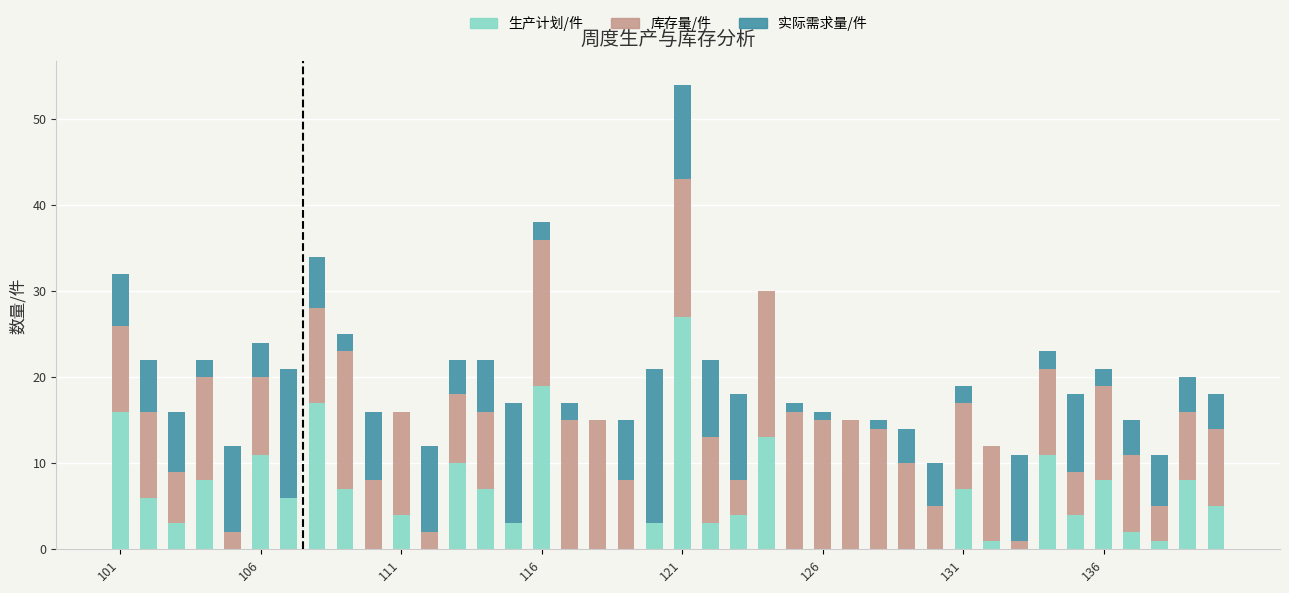

What is the difference between the second highest and minimum values in the 库存量/件 series?

17